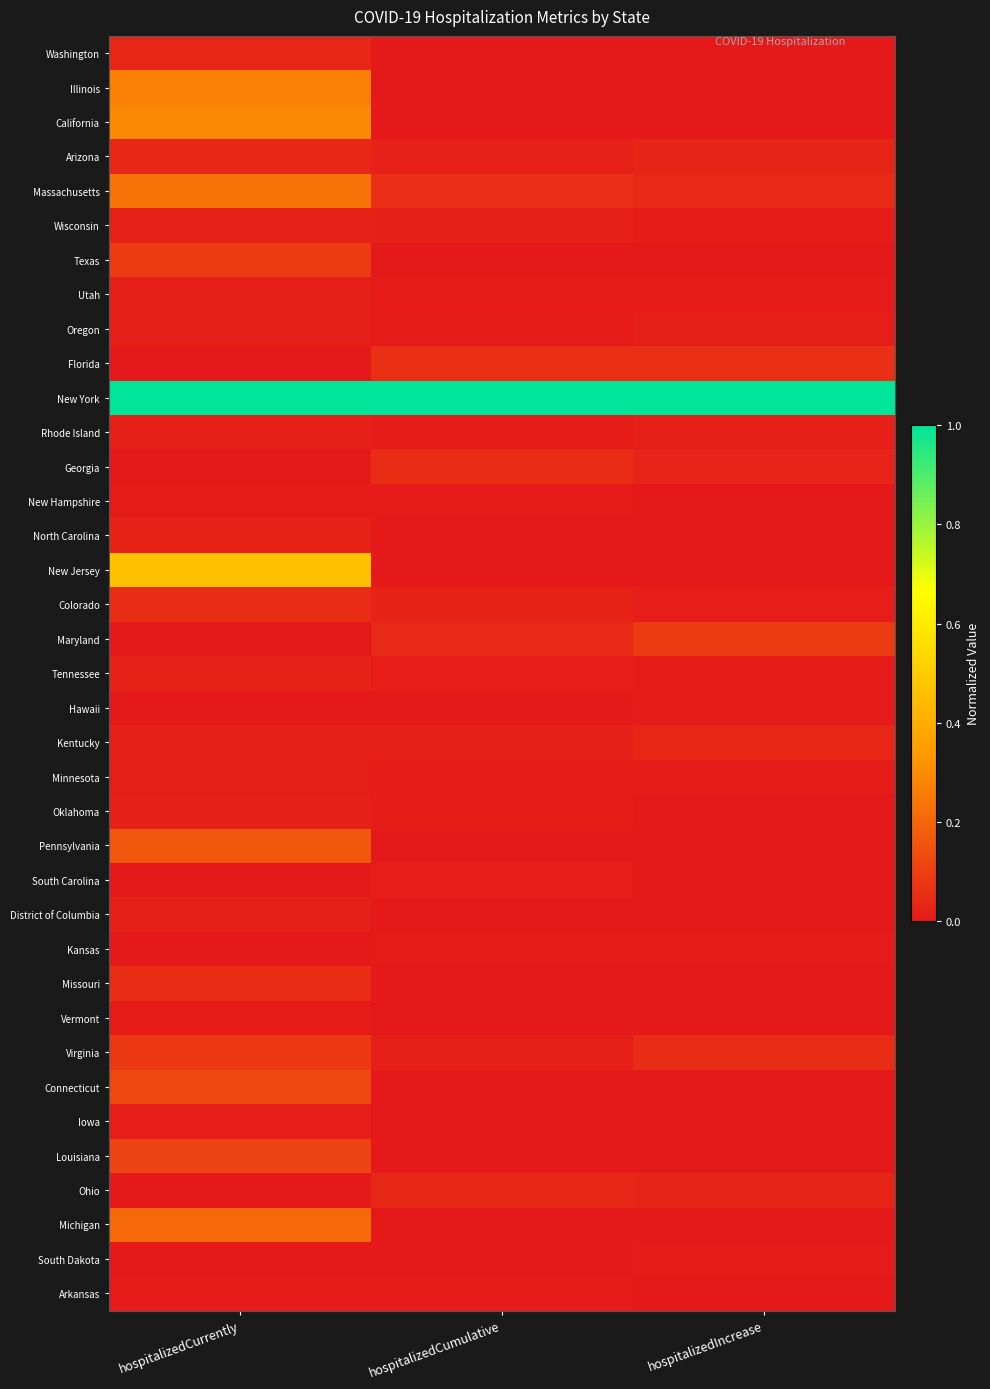

Between hospitalizedIncrease and hospitalizedCurrently, which is larger?

hospitalizedCurrently